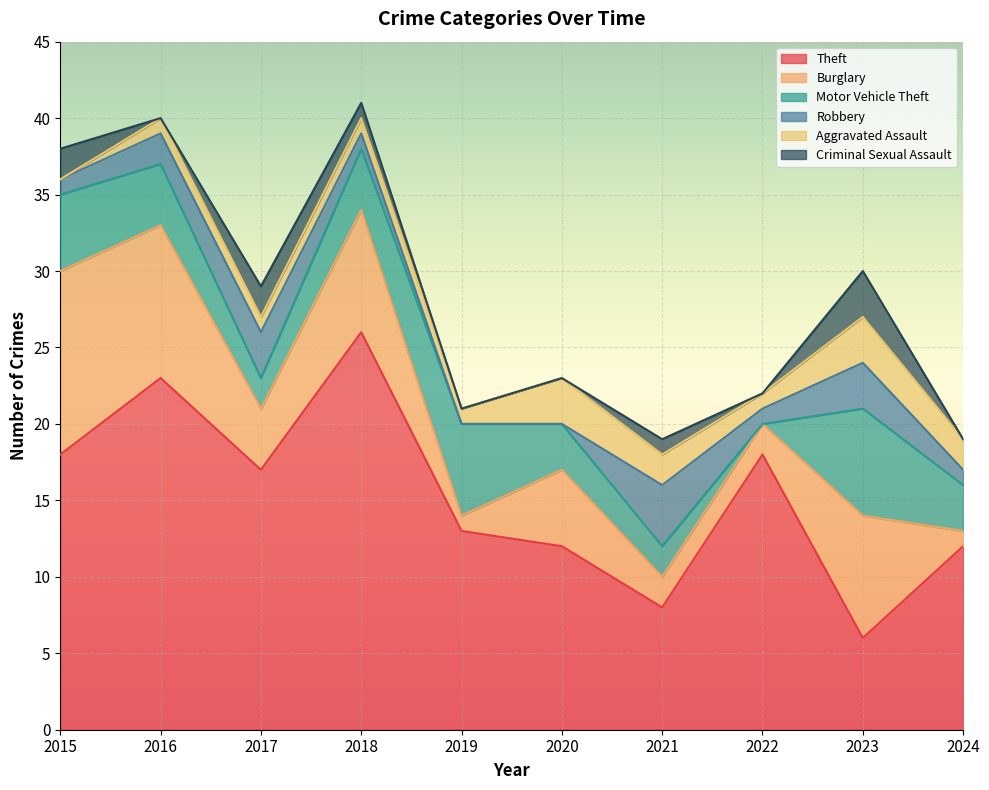

What is the average value of the Burglary series?

5